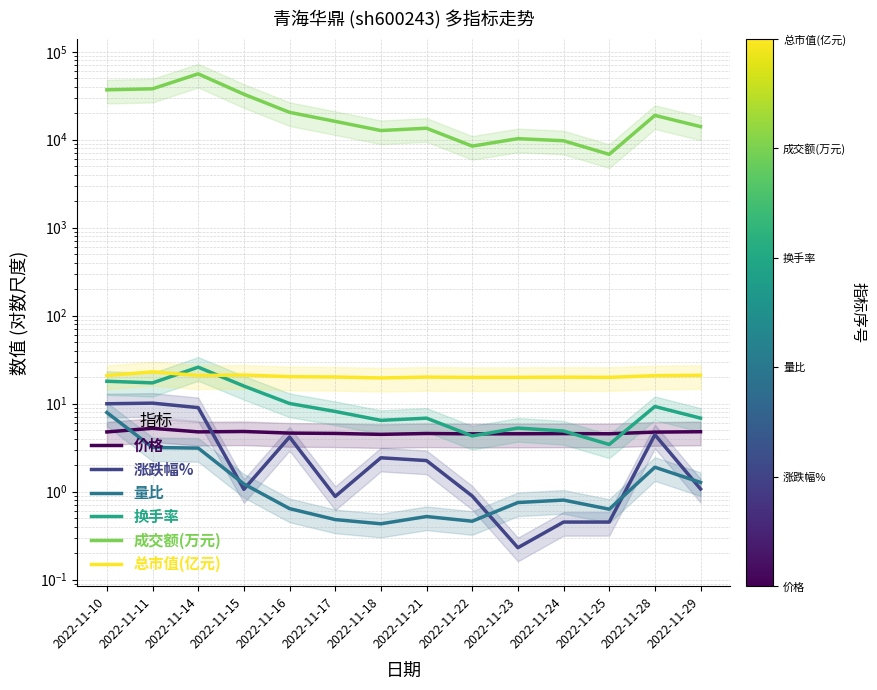

What is the value of the 价格 point at the 6th from the left?

4.6